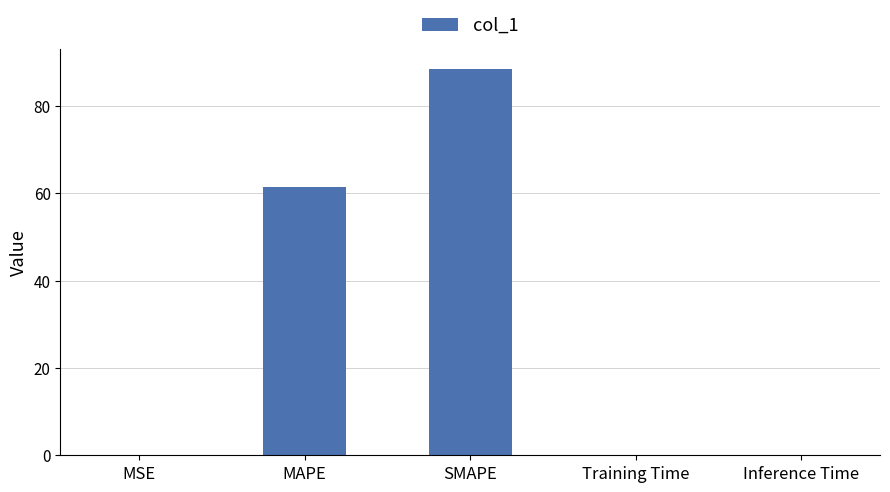

What is the maximum value shown in the chart?

88.6